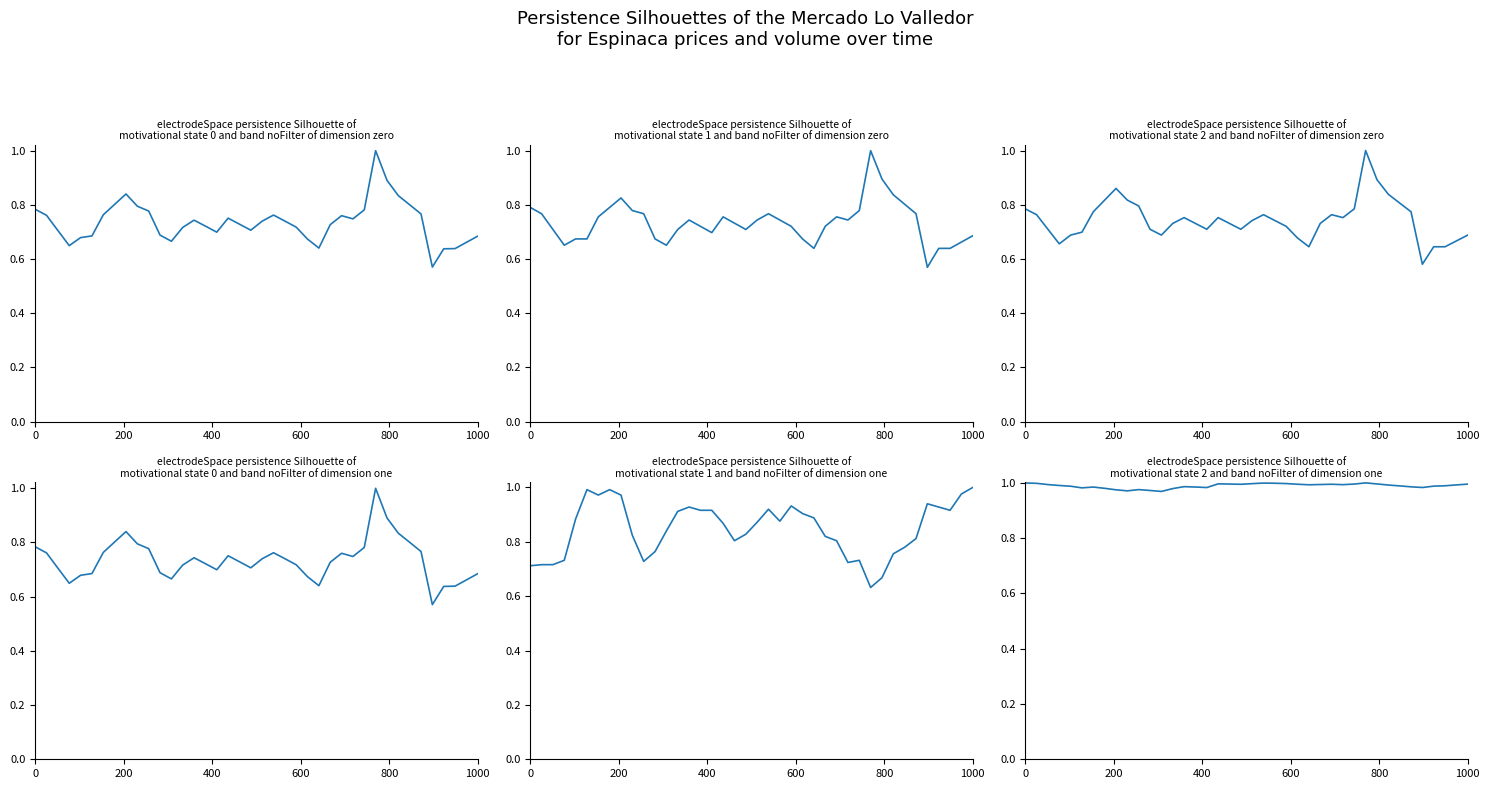

At how many categories does at least one series exceed 0?

40